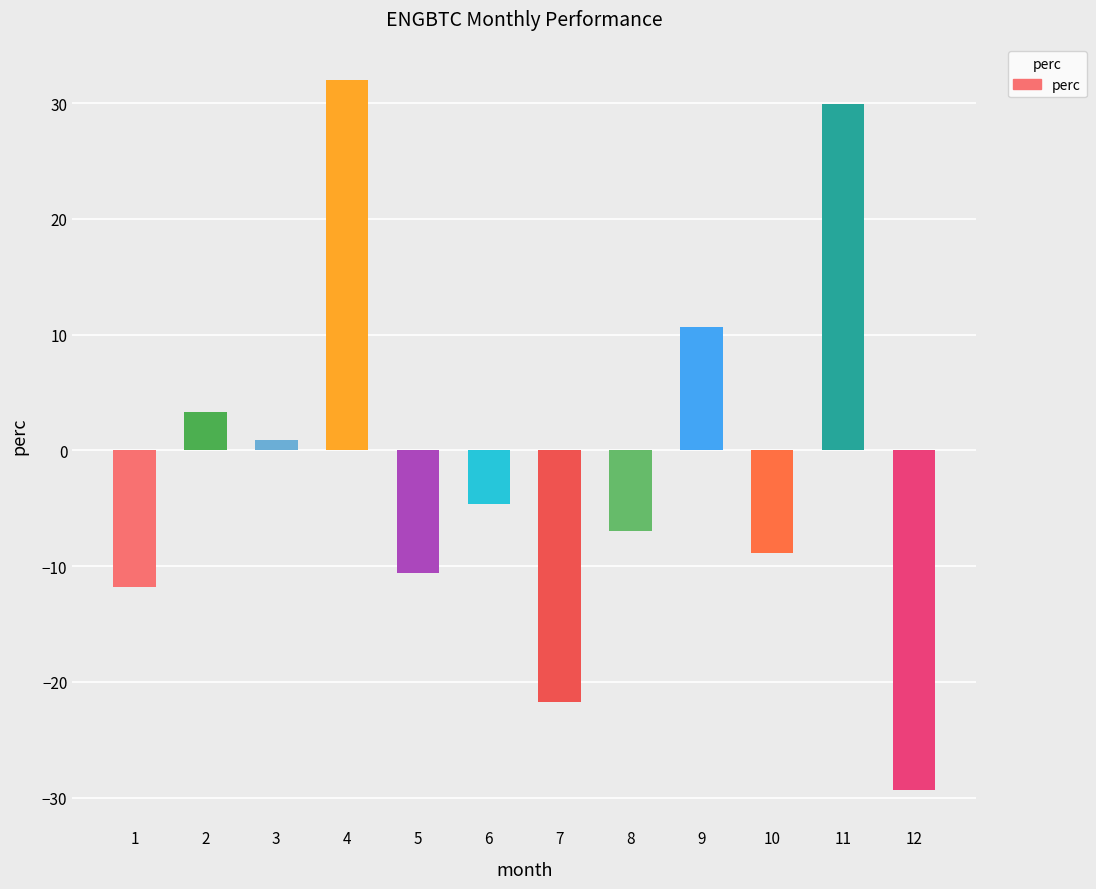

How many distinct data groups are displayed?

1